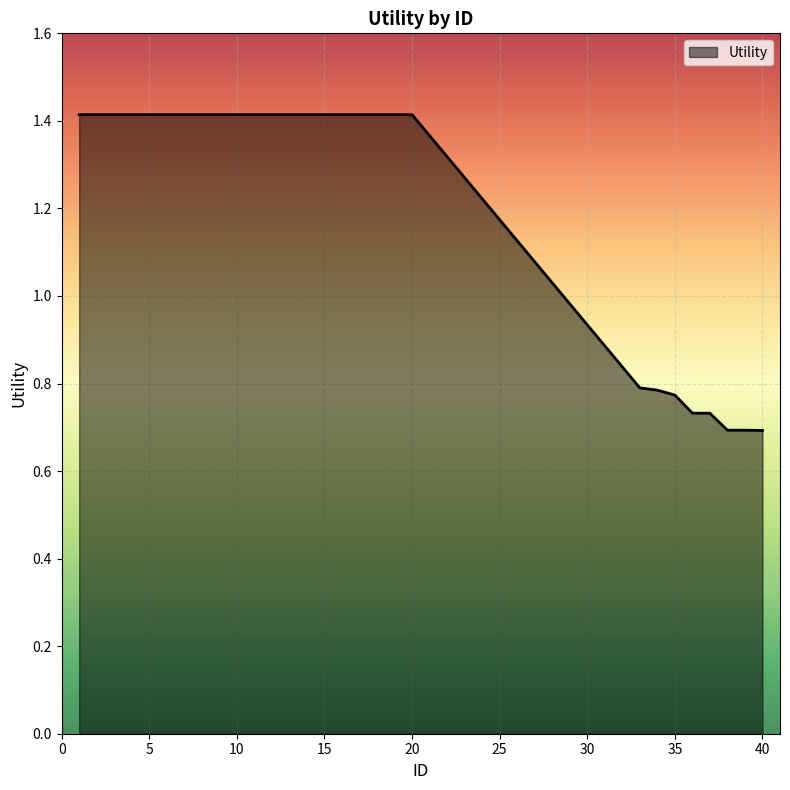

What is the greatest value displayed?

1.4